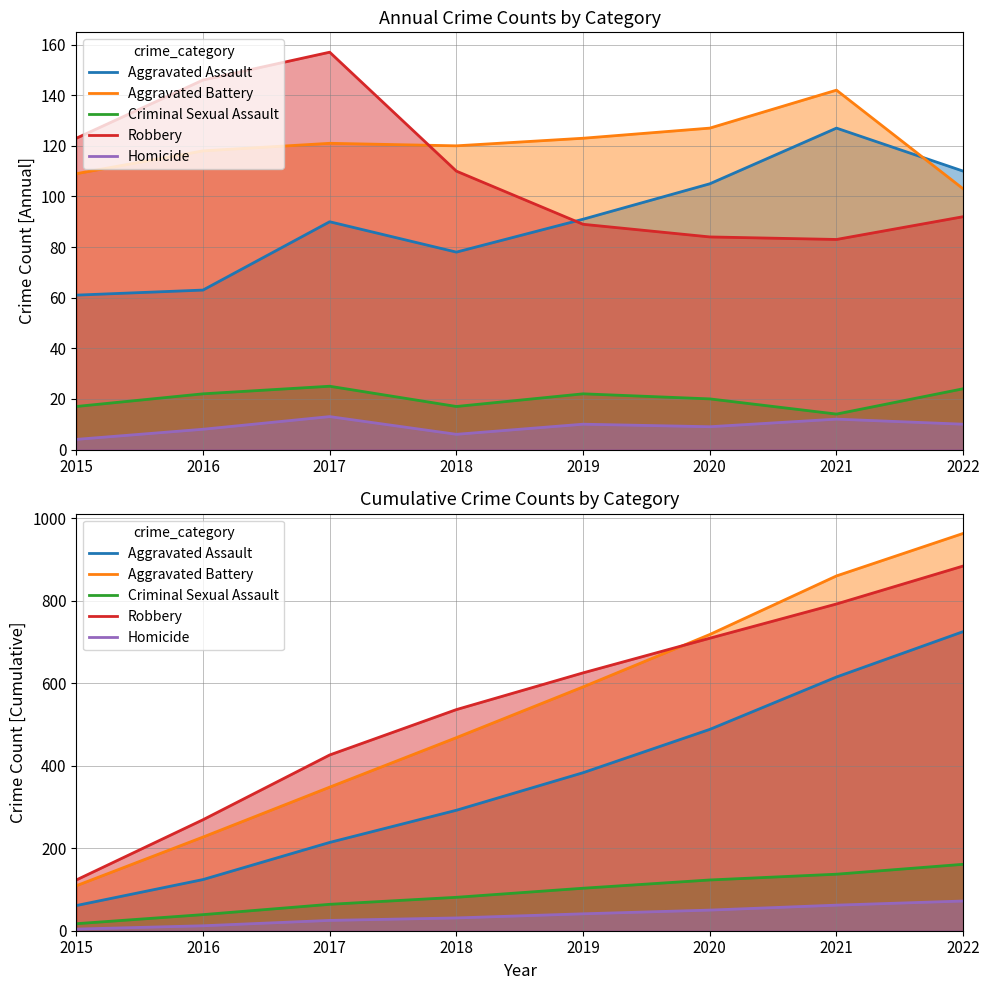

Where does the Aggravated Battery series first go above 591?

2020